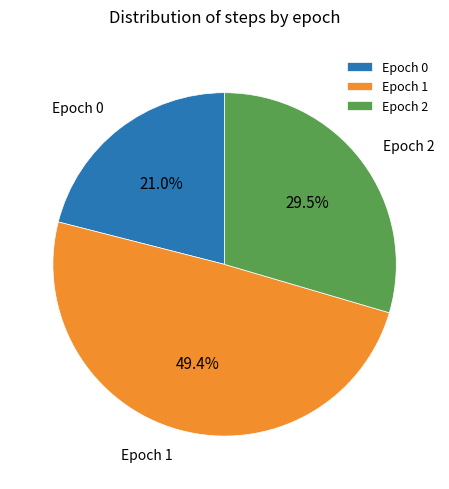

Combined, do Epoch 1 and Epoch 0 account for over 50%?

Yes